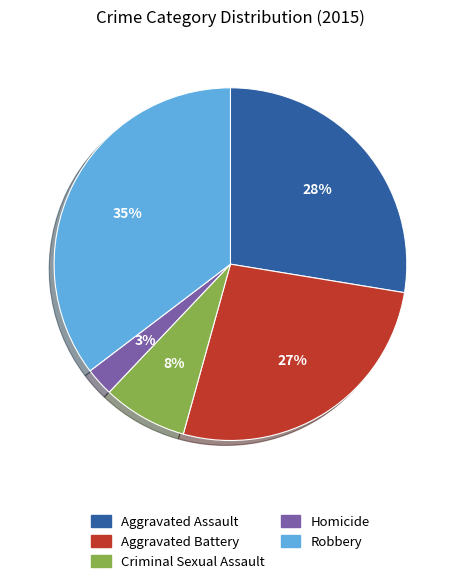

Which slice is the largest?

Robbery